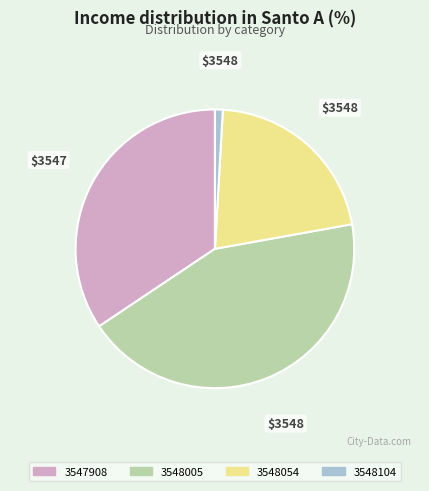

Which category has the biggest portion of the pie?

3548005